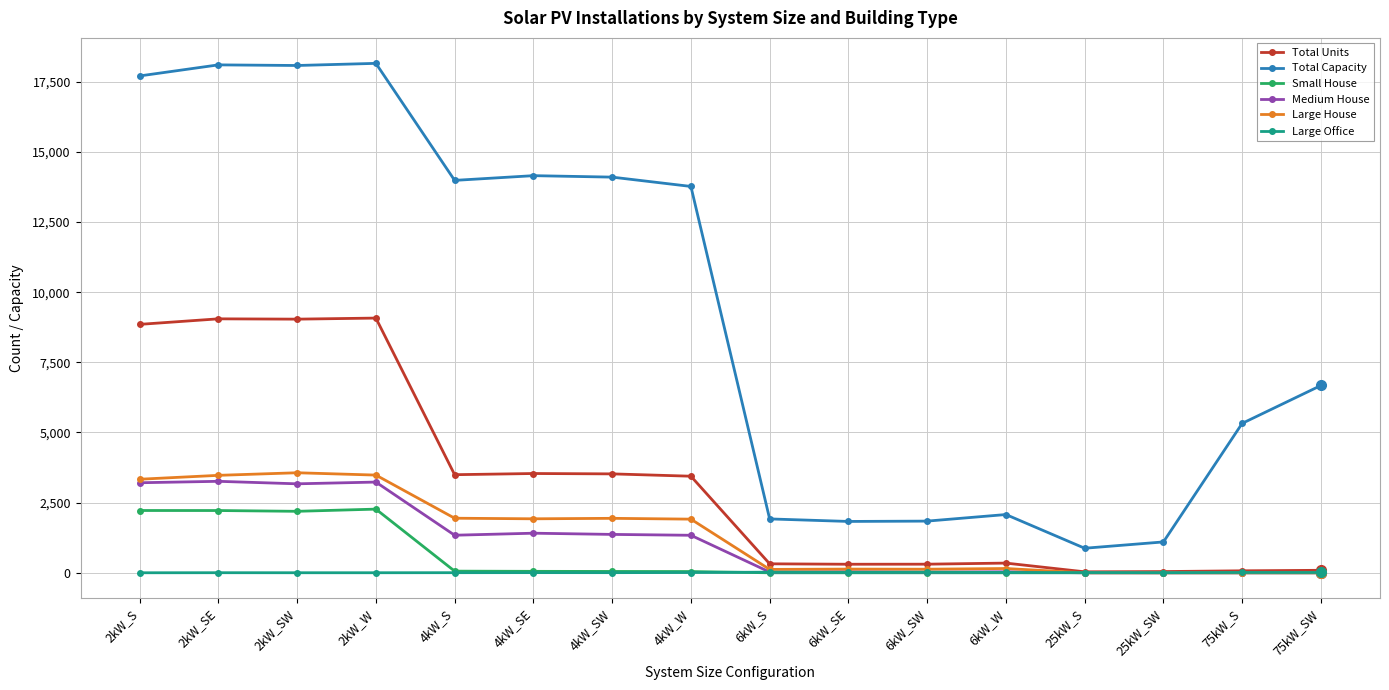

Does the chart have visible grid lines?

Yes